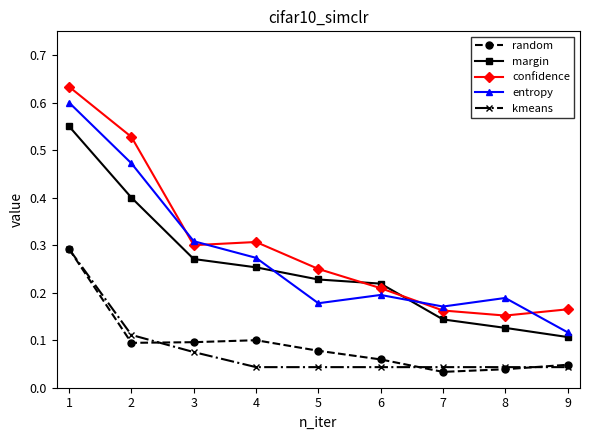

How many lines are shown in the chart?

5